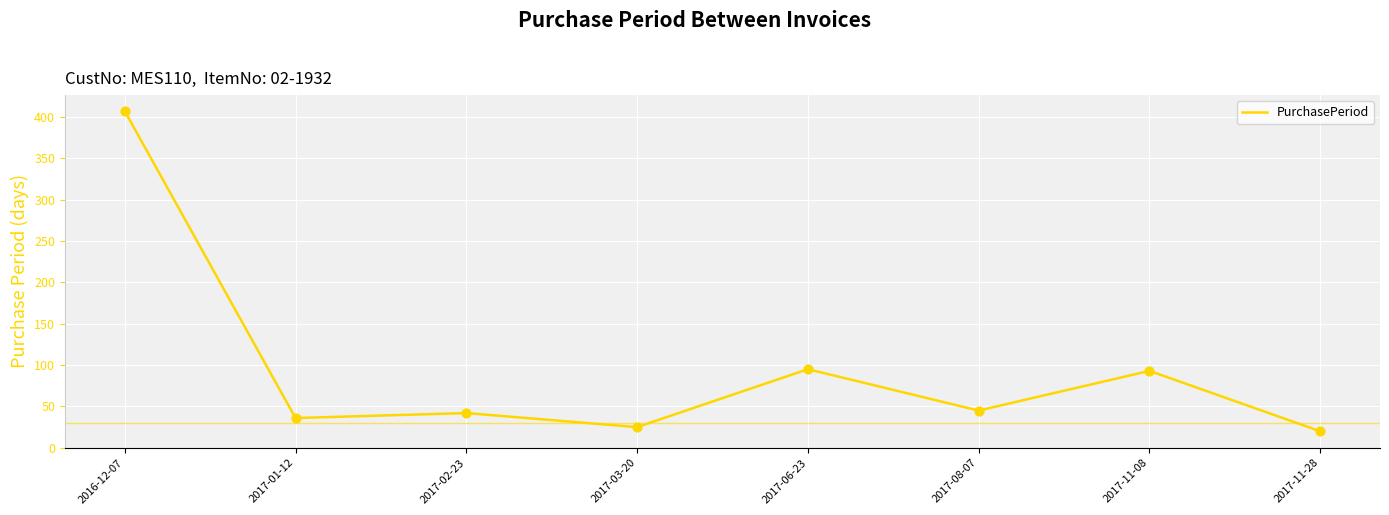

Between 2017-02-23 and 2017-11-28, which is larger?

2017-02-23